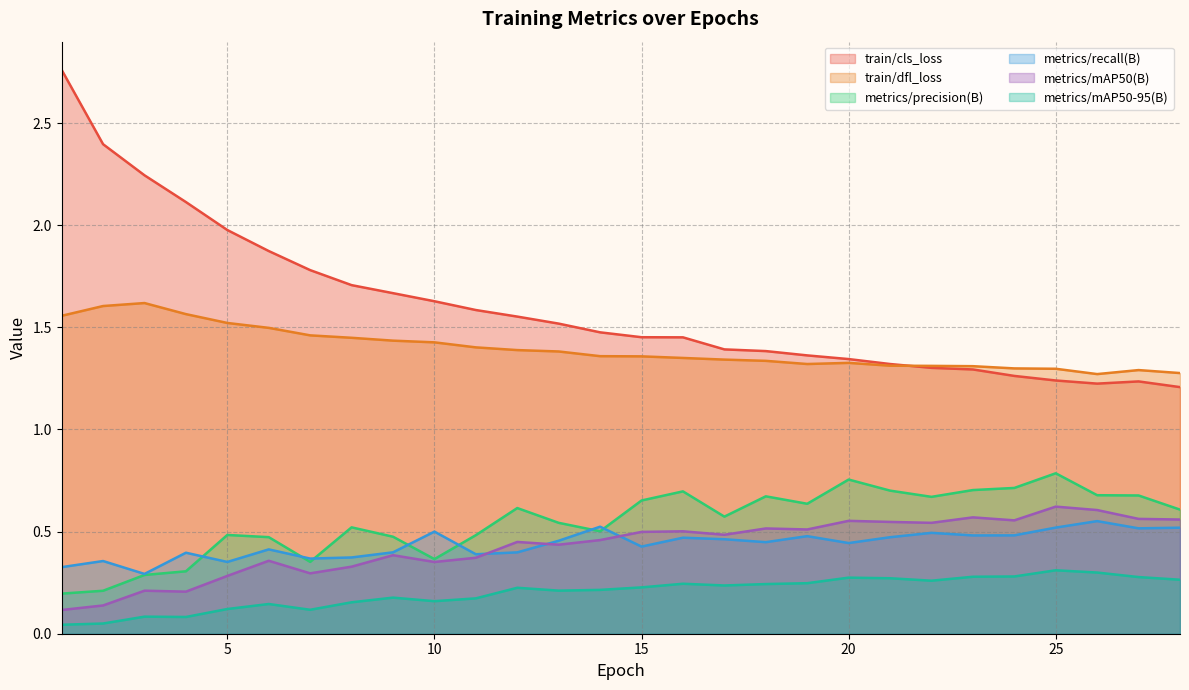

In train/cls_loss, how many points are higher than both neighbors (excluding endpoints)?

1